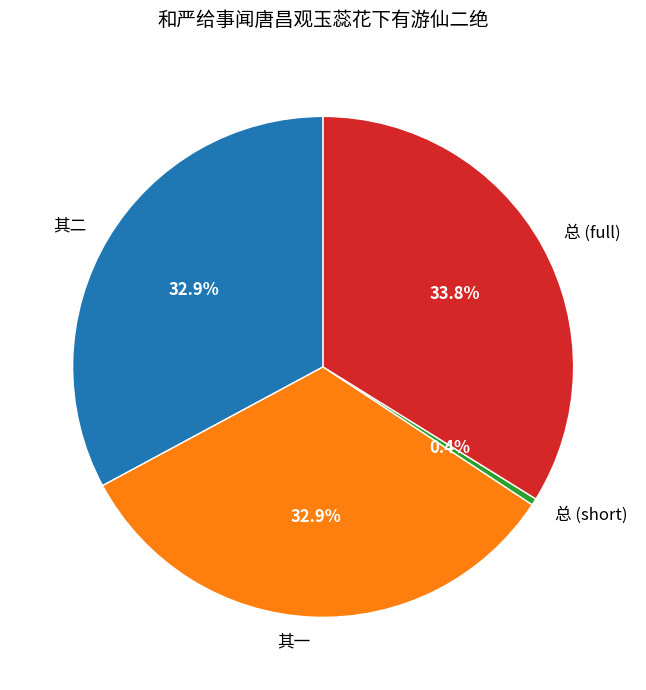

Combined, do 总 (full) and 其一 account for over 50%?

Yes